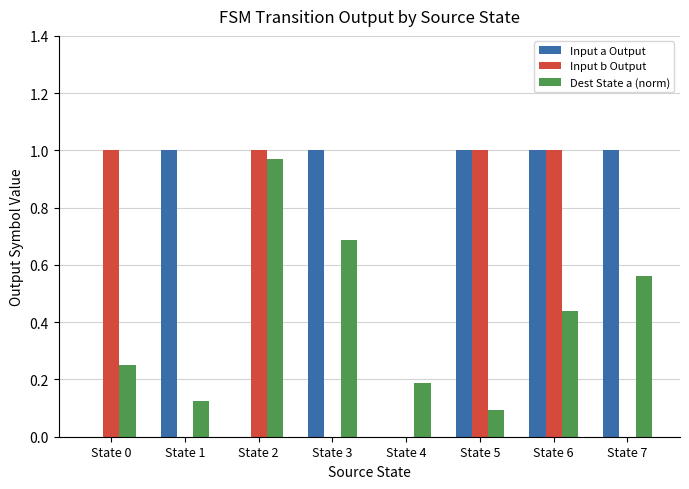

Are the bars grouped side by side (vs. stacked)?

Yes